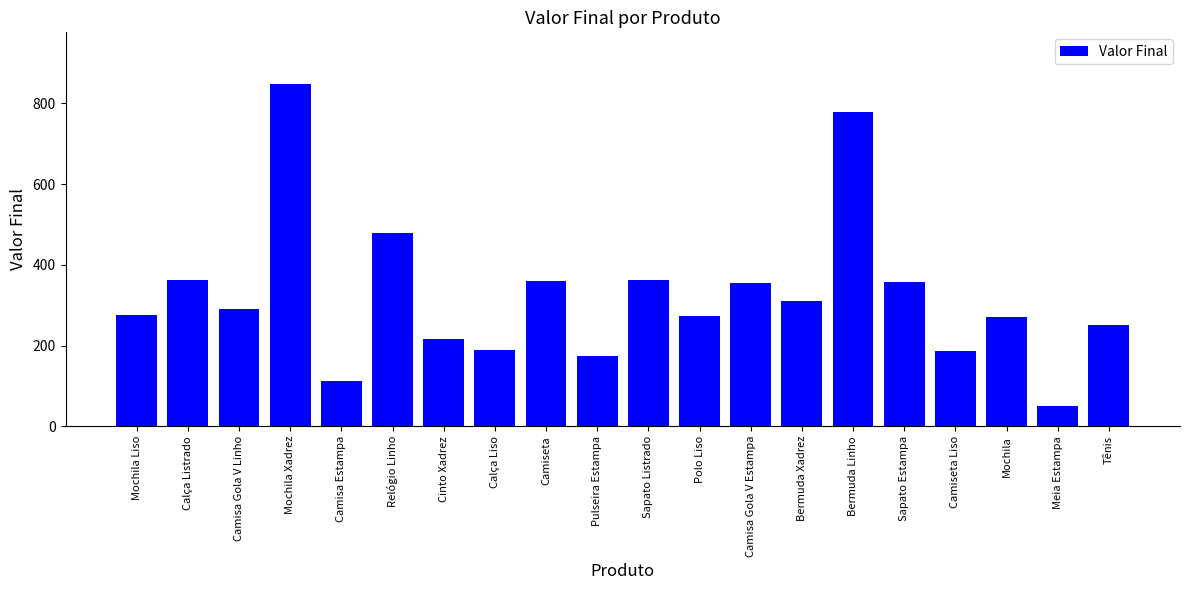

What is the change in value from Camisa Gola V Estampa to Tênis?

-104